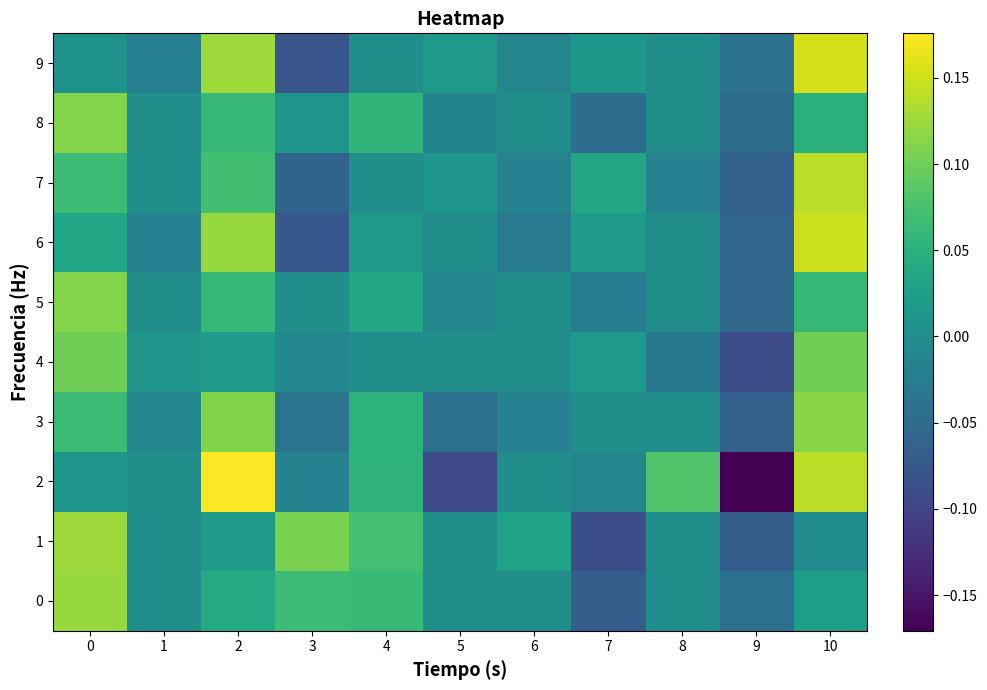

Where is 6 nearest to the value 0?

5